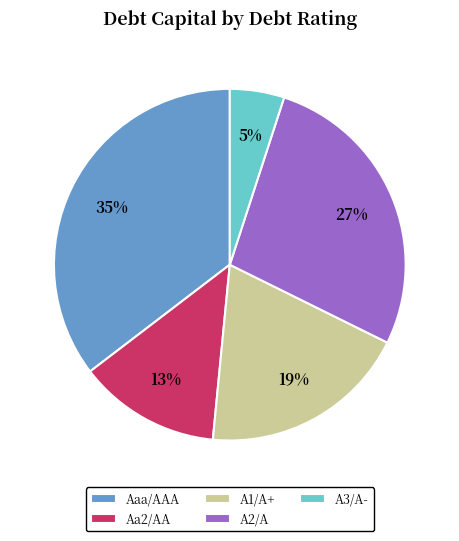

Is there a majority slice in this chart?

No